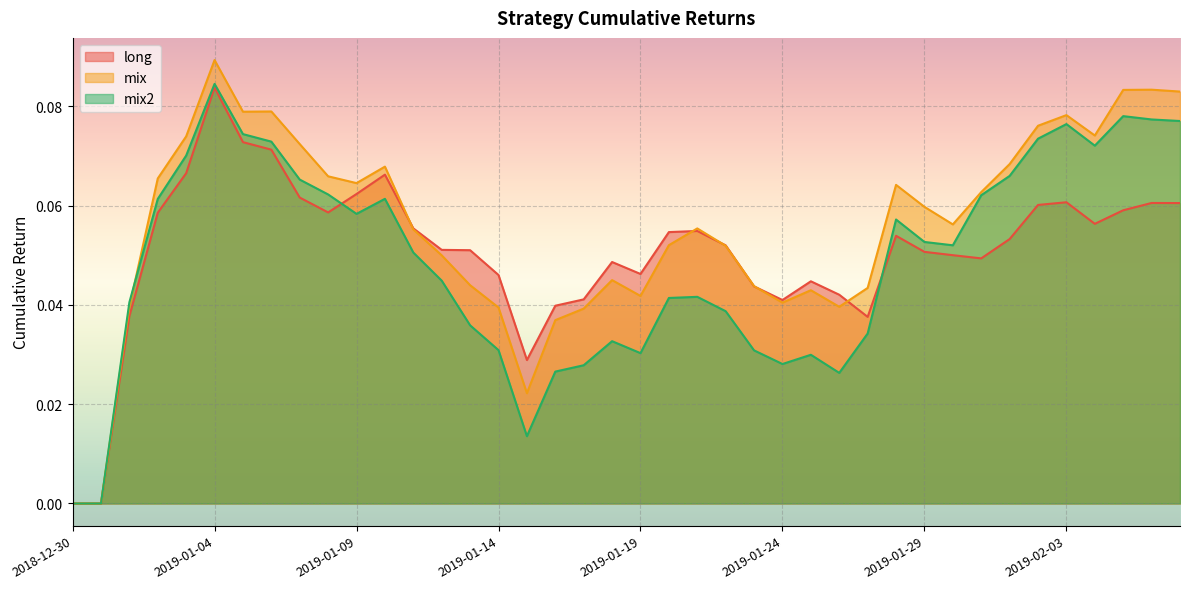

What is the label of the 1st point from the right?

2019-02-07